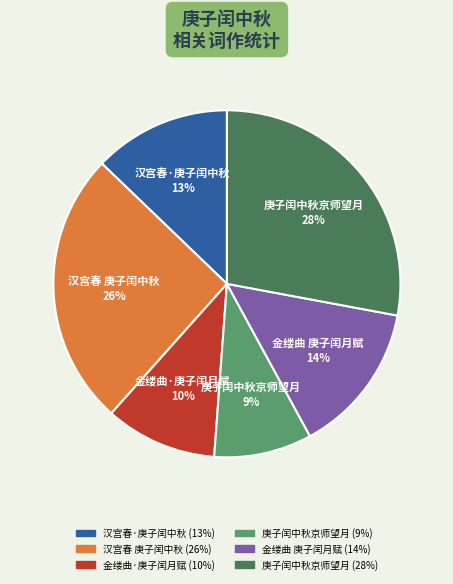

Which slice is the largest?

庚子闰中秋京师望月 28%